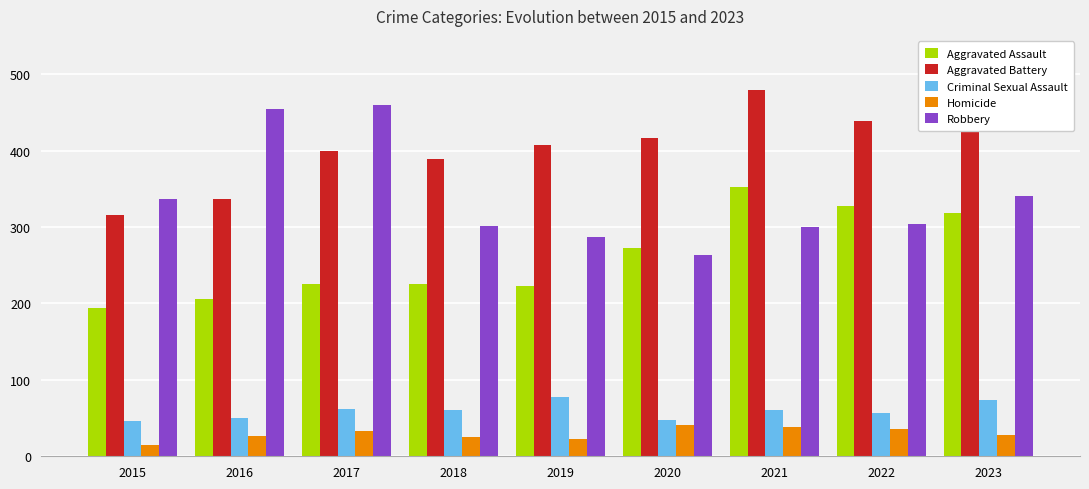

How many distinct data groups are displayed?

5